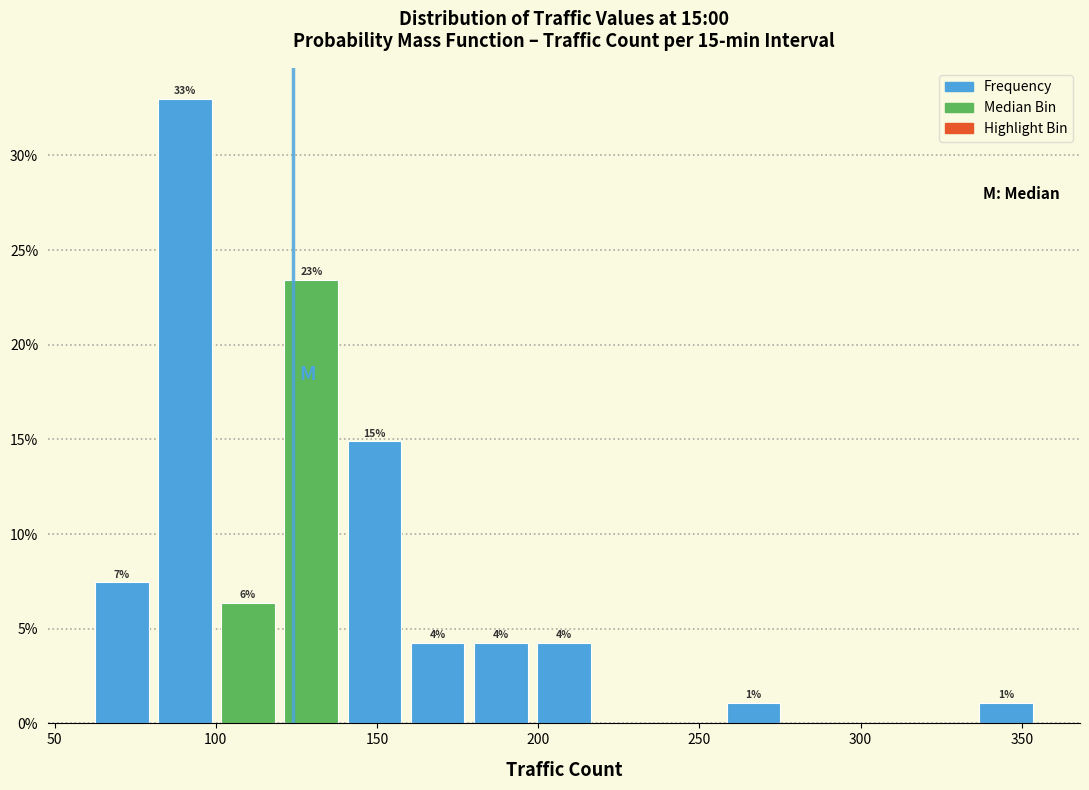

Read against the x-axis, roughly where is the centre of the tallest bar?

90